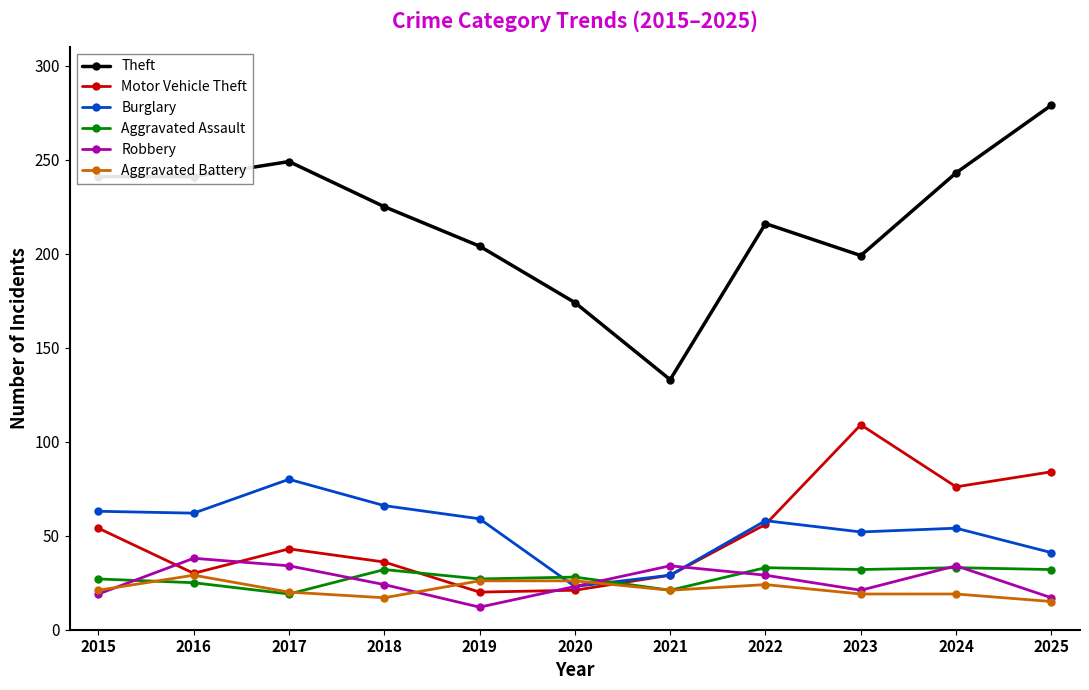

Is it true that Robbery equals 32 at 2015?

False